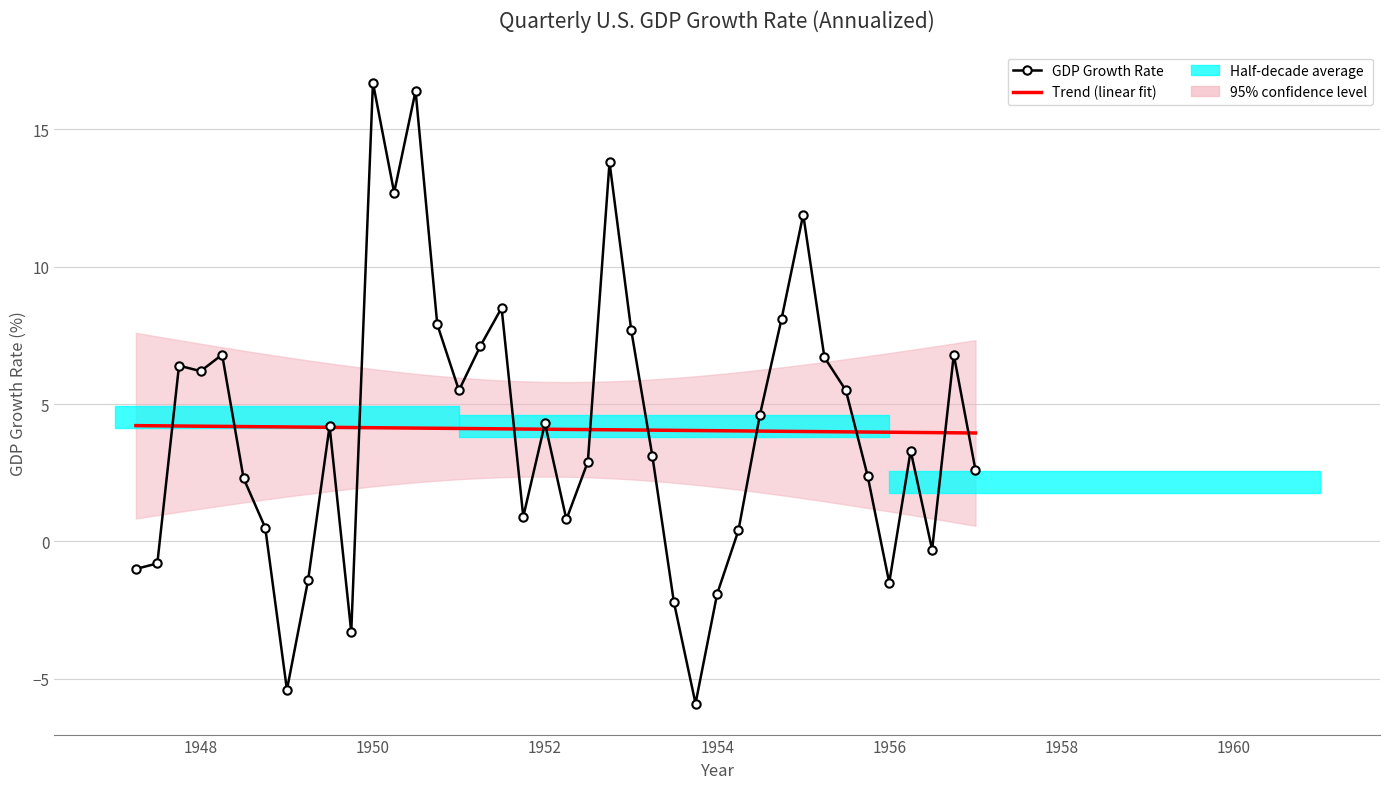

List the series in order of their overall mean, lowest first.

Trend (linear fit), GDP Growth Rate